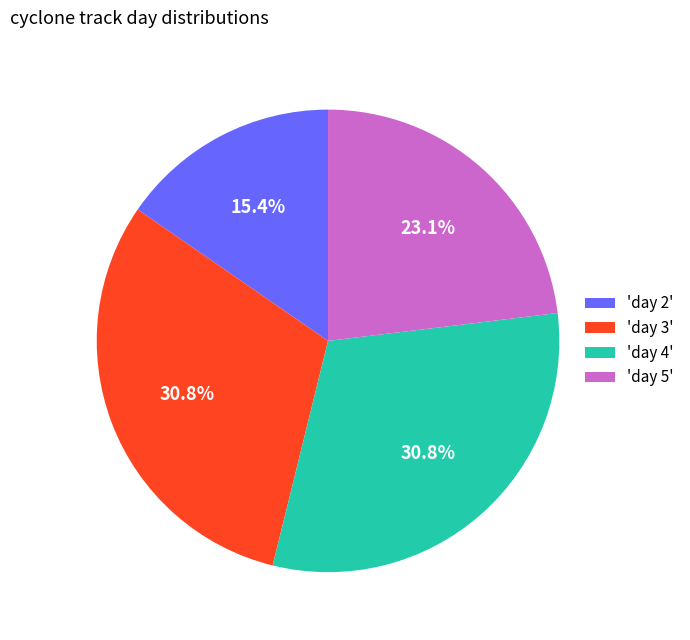

Is 'day 5' the majority of the pie?

No